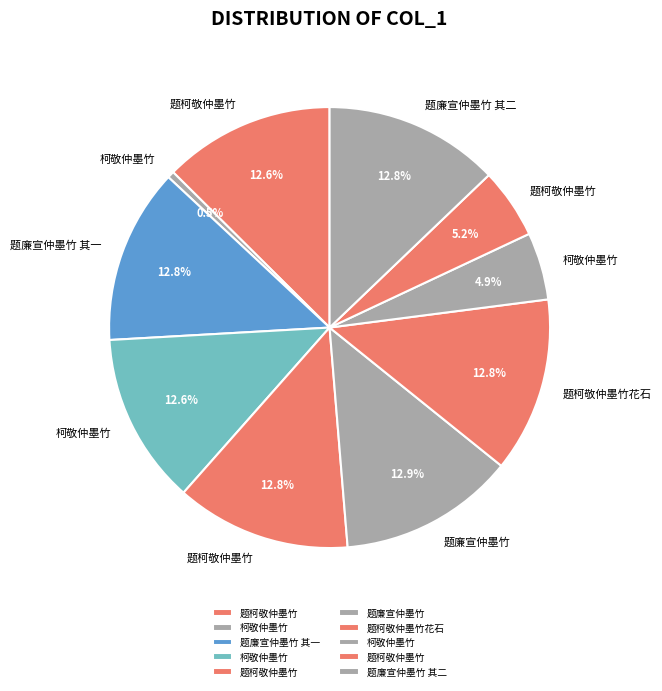

Count the number of slices in the pie.

10